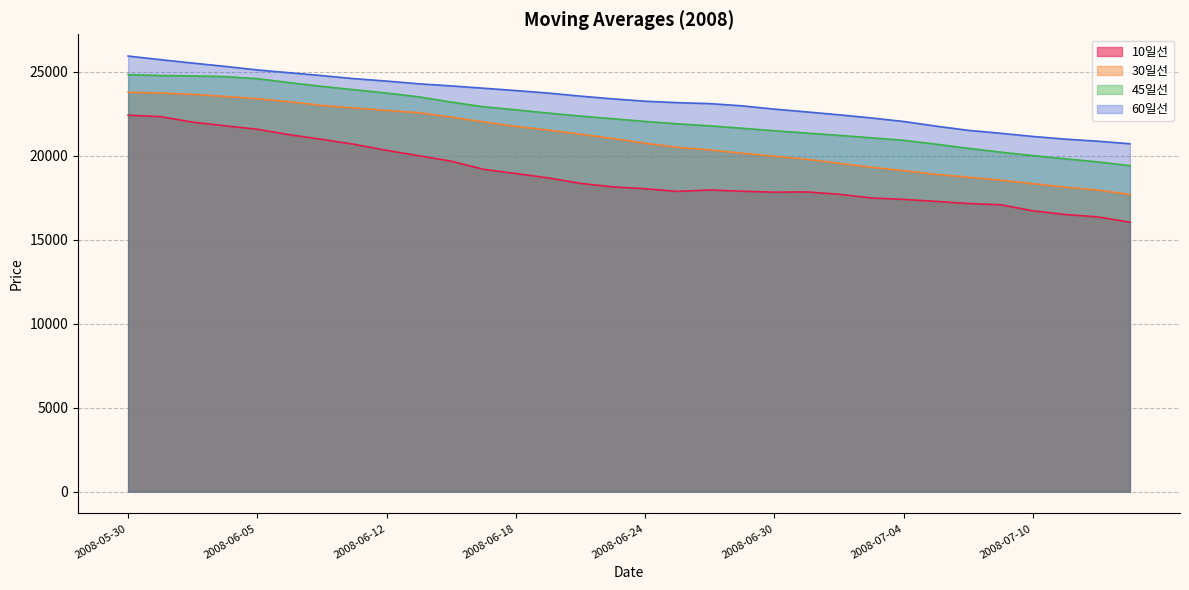

Where is 60일선 nearest to the value 23335?

2008-06-23